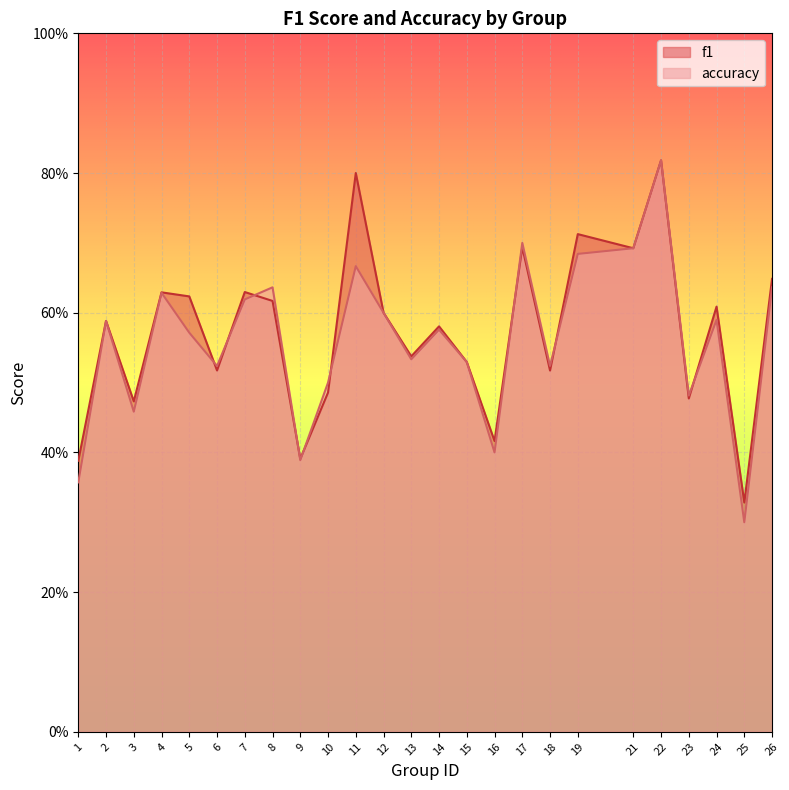

Rank the categories by f1 value from highest to lowest.

22, 11, 19, 17, 21, 26, 7, 4, 5, 8, 24, 12, 2, 14, 13, 15, 6, 18, 10, 23, 3, 16, 9, 1, 25